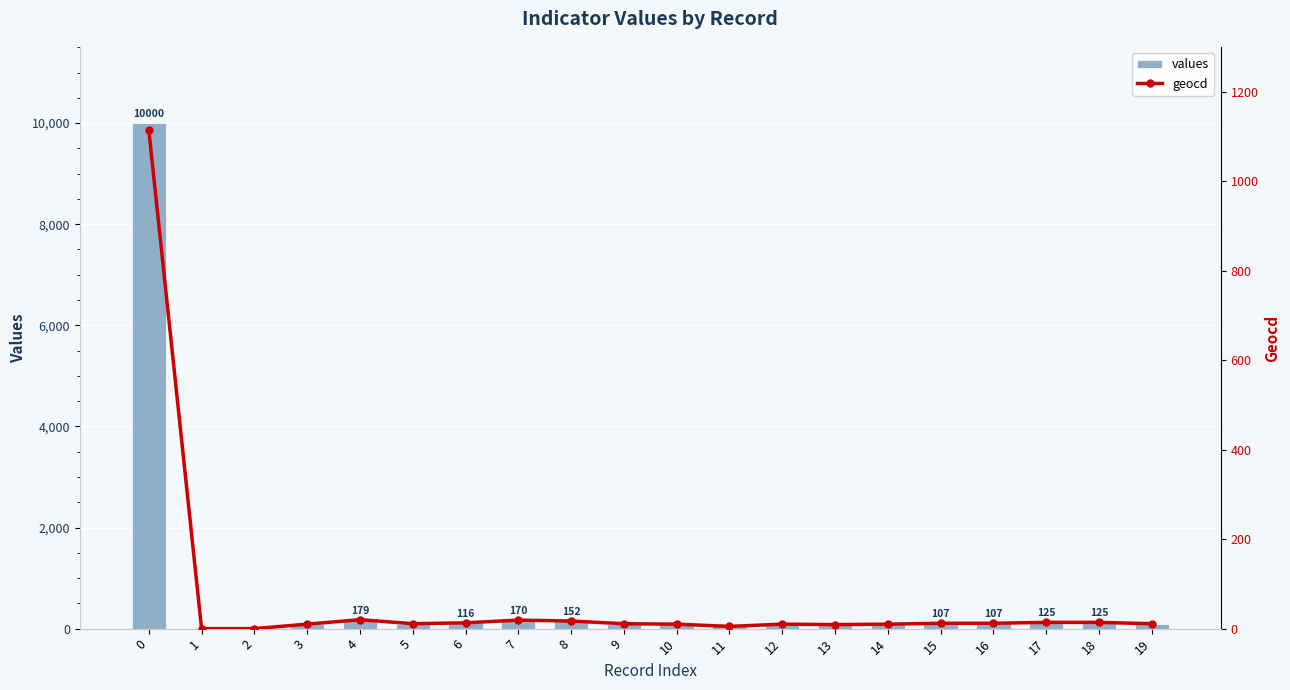

Is it true that values equals 58 at 14?

False